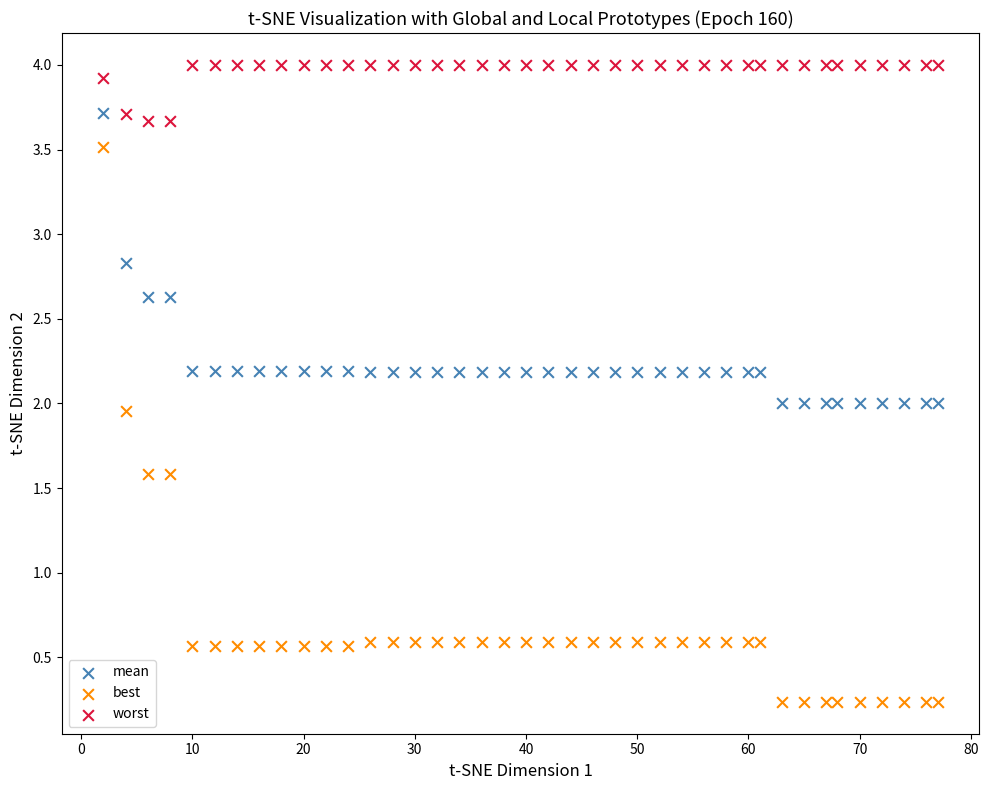

Which series reaches the maximum Y coordinate?

worst